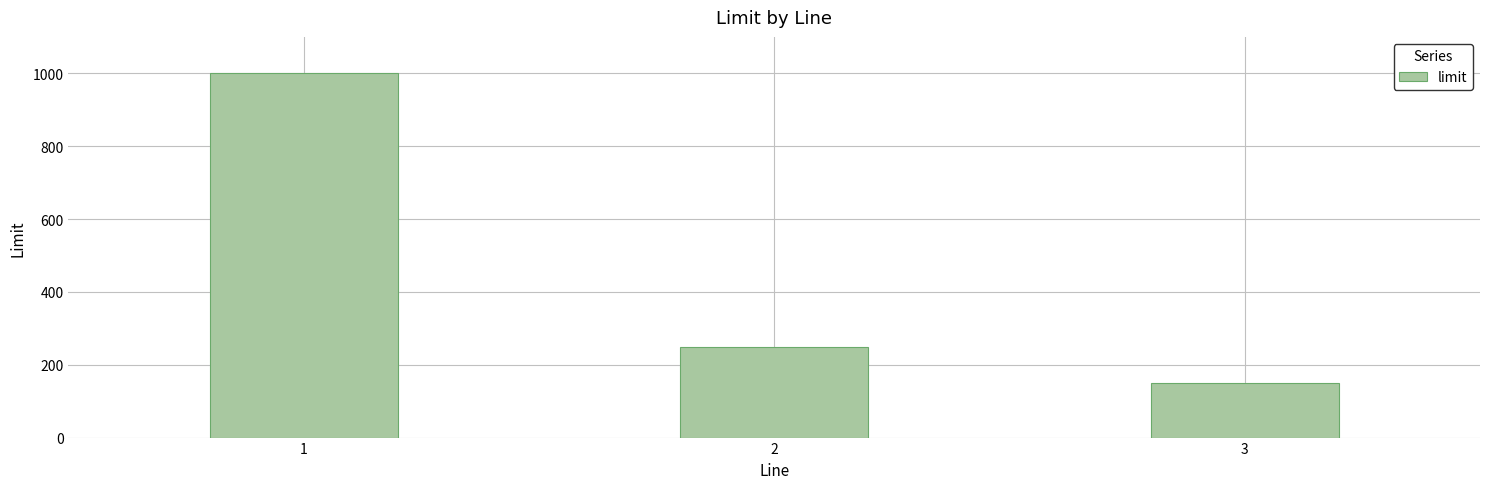

Between 1 and 2, which is larger?

1